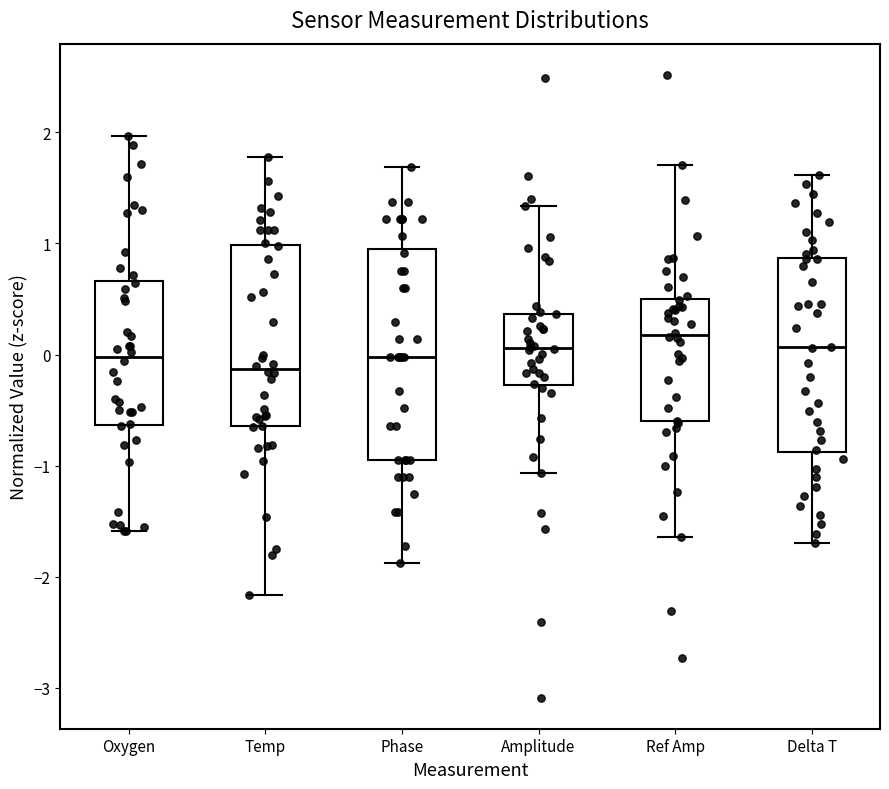

Where does the lower whisker of the box for Phase end on the y-axis? The values are not printed on the chart, so give them approximately, as read against the axis.

-1.9